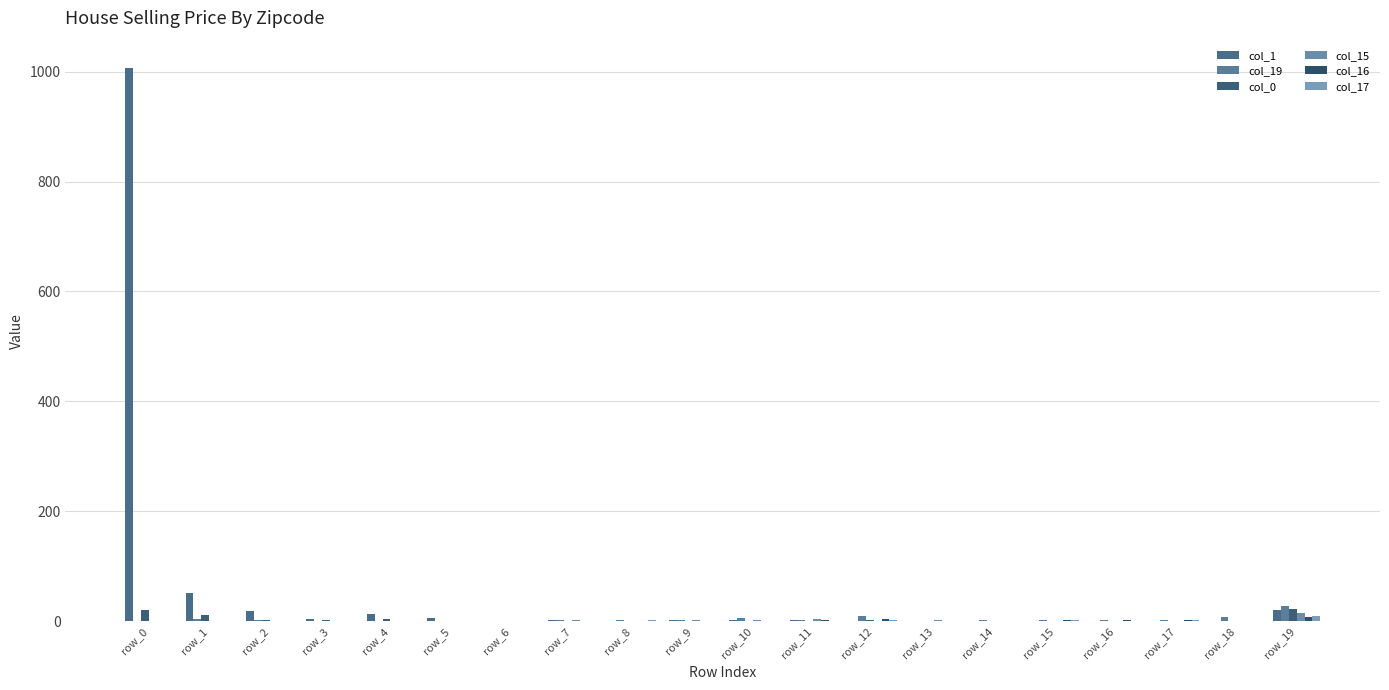

How many distinct data groups are displayed?

6